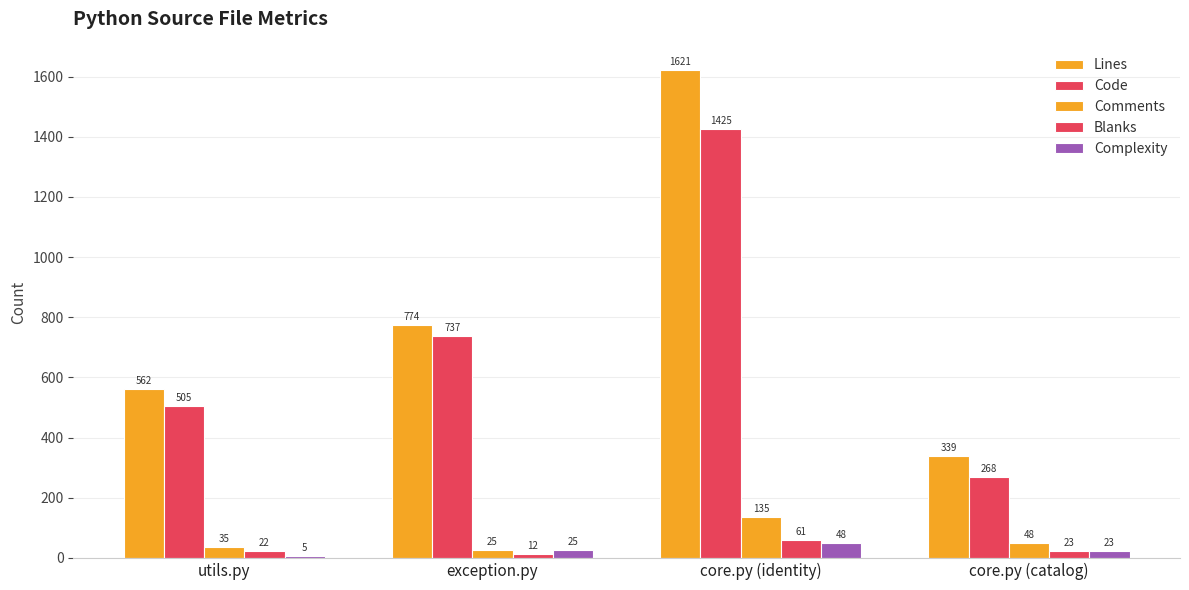

List the labels in order of Comments value, smallest first.

exception.py, utils.py, core.py (catalog), core.py (identity)